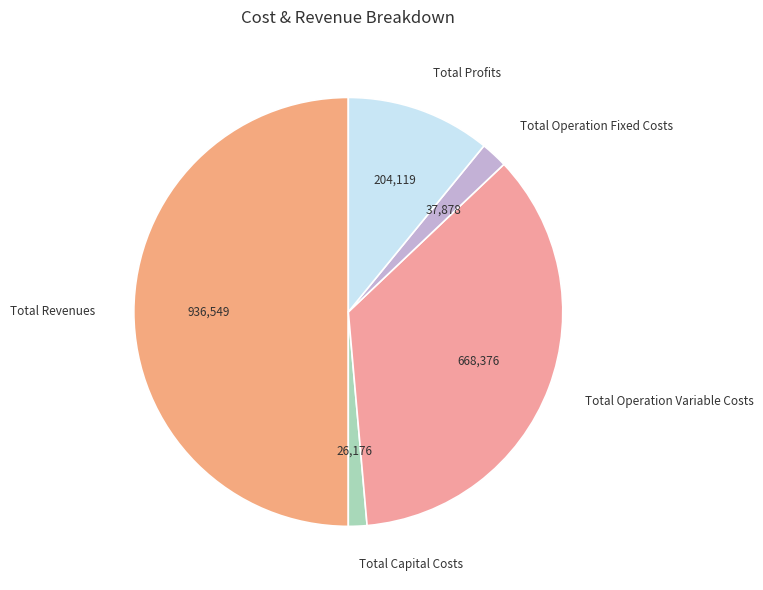

How many slices are in this pie chart?

5